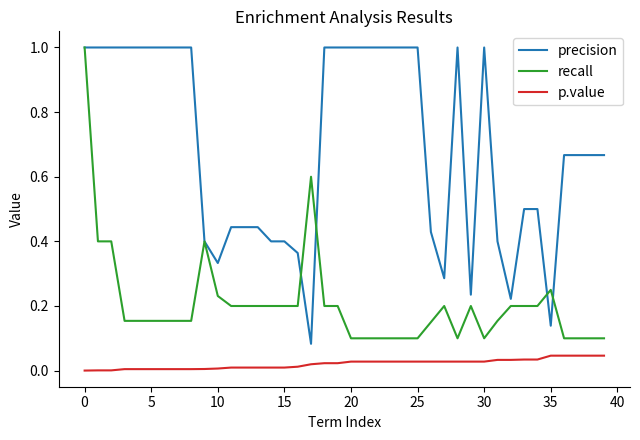

True or false: p.value and recall intersect in this chart.

False